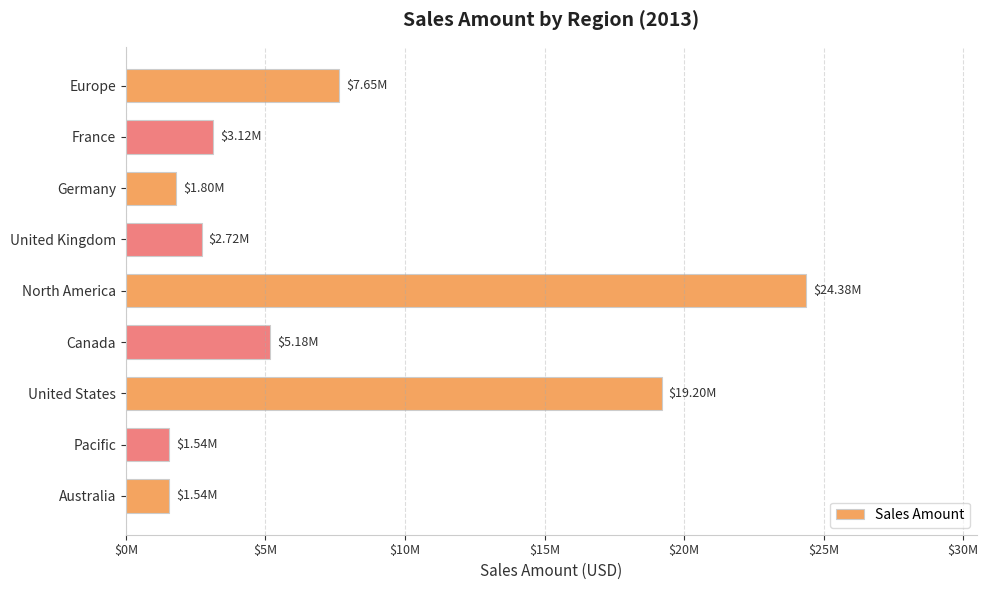

Are the bars horizontal?

Yes